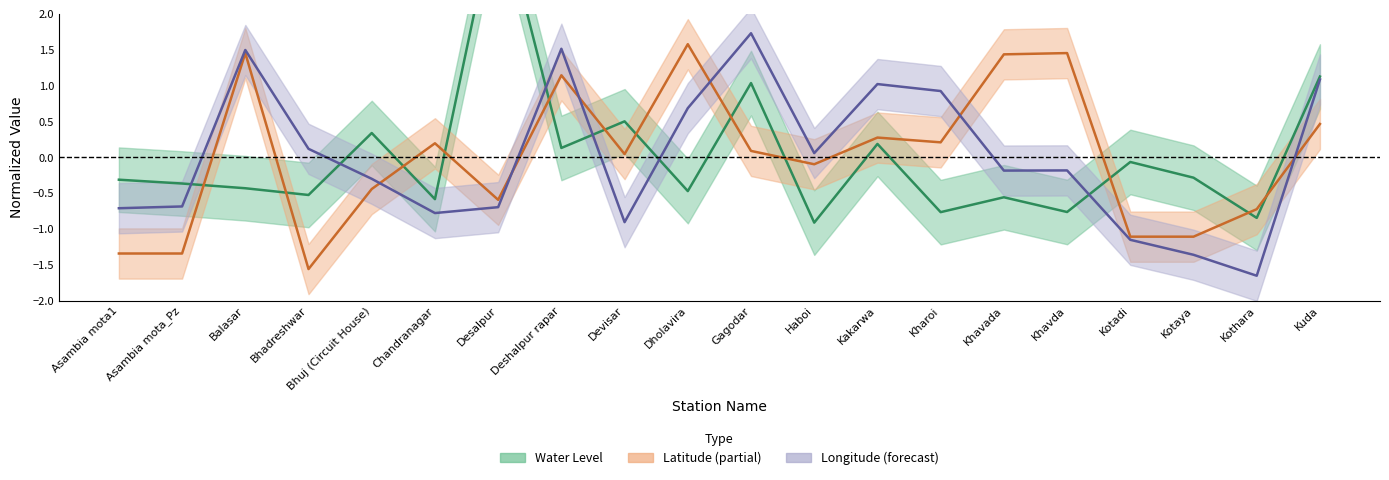

Reading left to right, list all the values displayed in this chart.

water_level: -0.3	-0.4	-0.4	-0.5	0.3	-0.6	3.6	0.1	0.5	-0.5	1.0	-0.9	0.2	-0.8	-0.6	-0.8	-0.1	-0.3	-0.8	1.1
lat: -1.3	-1.3	1.5	-1.6	-0.4	0.2	-0.6	1.1	0.0	1.6	0.1	-0.1	0.3	0.2	1.4	1.5	-1.1	-1.1	-0.7	0.5
long: -0.7	-0.7	1.5	0.1	-0.3	-0.8	-0.7	1.5	-0.9	0.7	1.7	0.1	1.0	0.9	-0.2	-0.2	-1.2	-1.4	-1.7	1.1